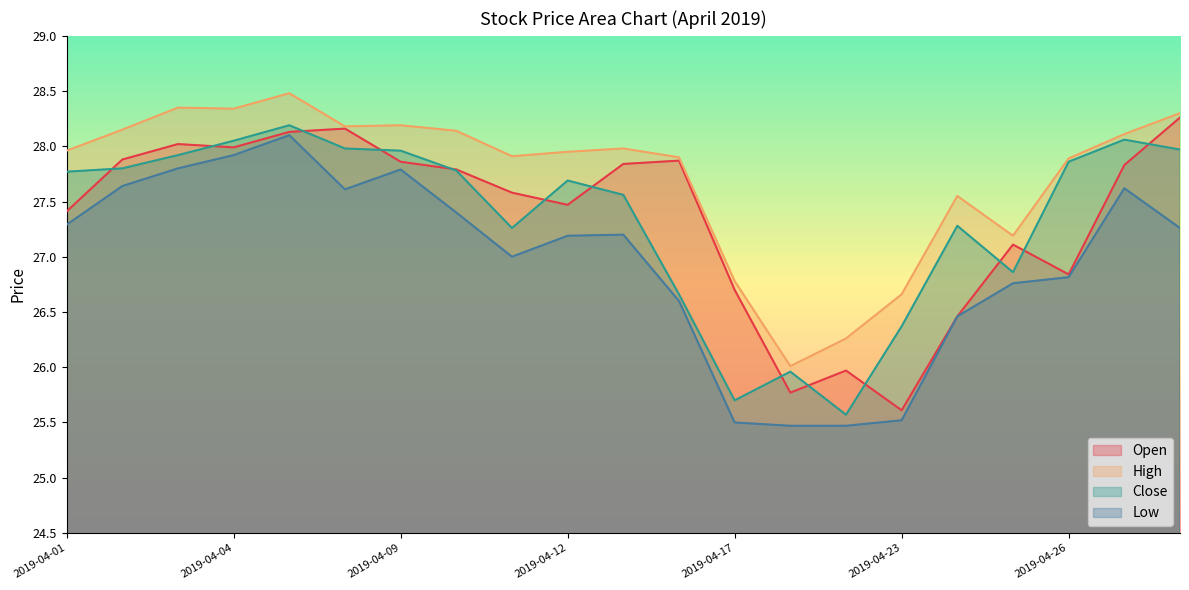

The Close series shows 49.1 at 2019-04-11. True or false?

False